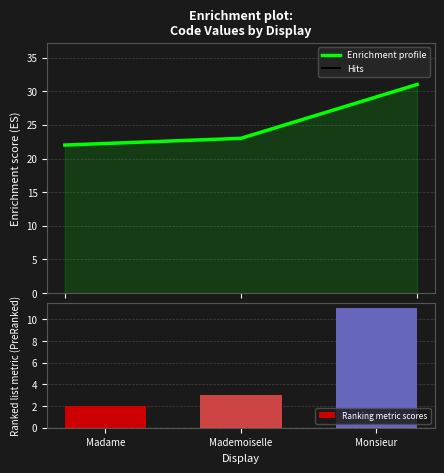

What position from the right is Mademoiselle?

2